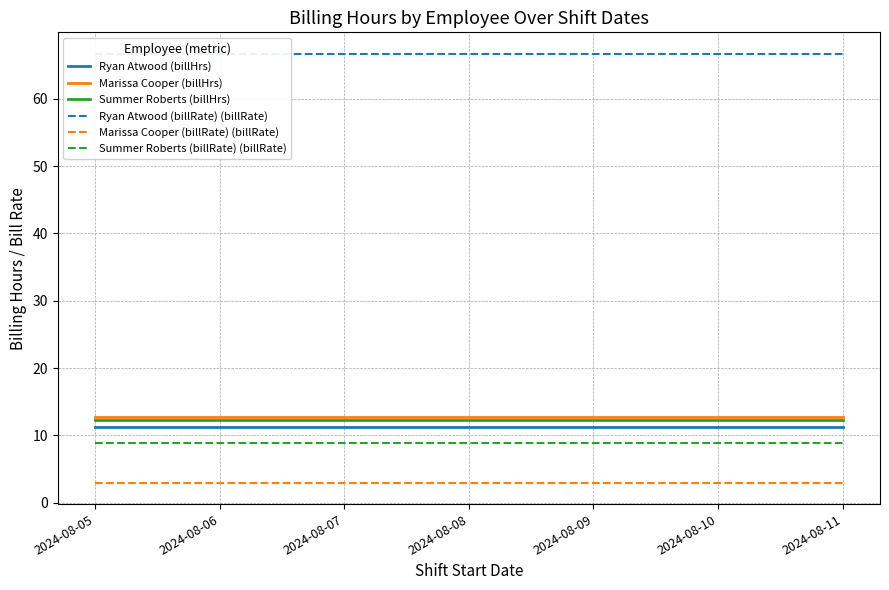

Reading left to right, what are all the values shown in this chart?

Ryan Atwood (billHrs): 11.2	11.2	11.2	11.2	11.2	11.2	11.2
Marissa Cooper (billHrs): 12.8	12.8	12.8	12.8	12.8	12.8	12.8
Summer Roberts (billHrs): 12.2	12.2	12.2	12.2	12.2	12.2	12.2
Ryan Atwood (billRate) (billRate): 66.7	66.7	66.7	66.7	66.7	66.7	66.7
Marissa Cooper (billRate) (billRate): 3.0	3.0	3.0	3.0	3.0	3.0	3.0
Summer Roberts (billRate) (billRate): 8.9	8.9	8.9	8.9	8.9	8.9	8.9